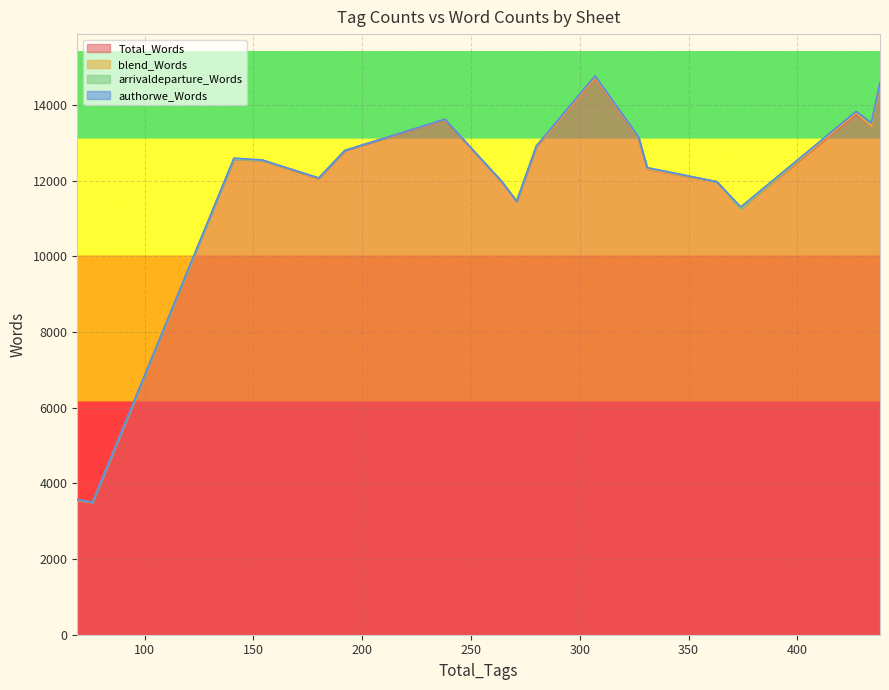

At how many categories does at least one series exceed 13693?

3